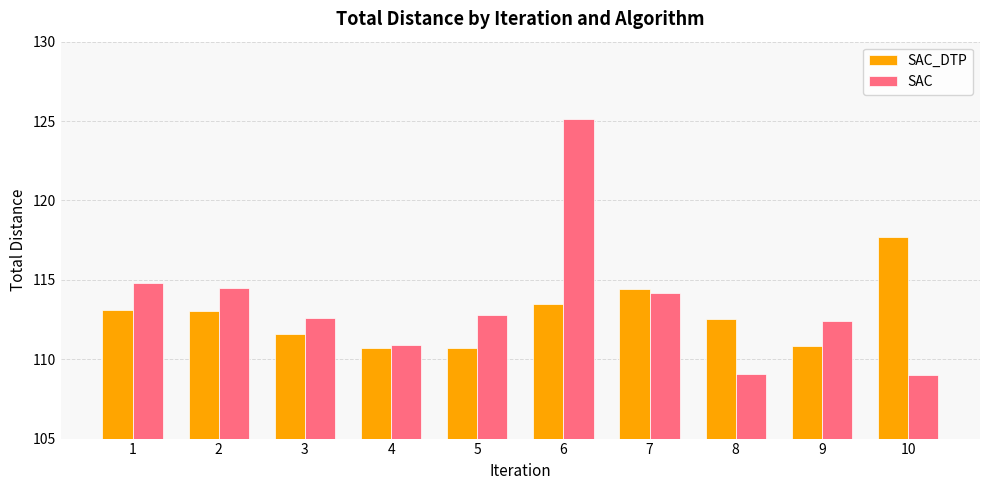

At 3, list the series in order from smallest to largest.

SAC_DTP, SAC